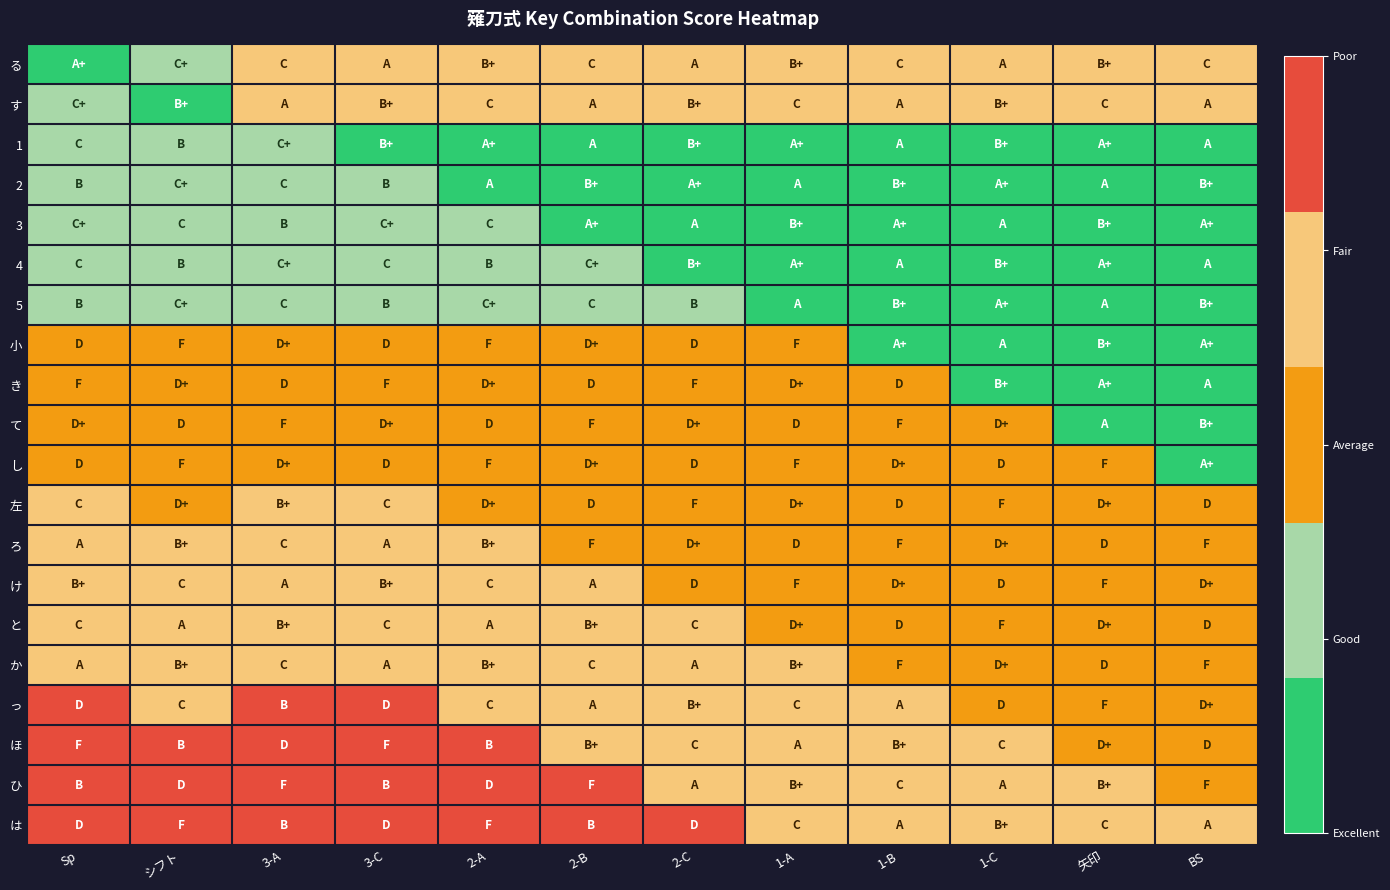

How many distinct data groups are displayed?

20